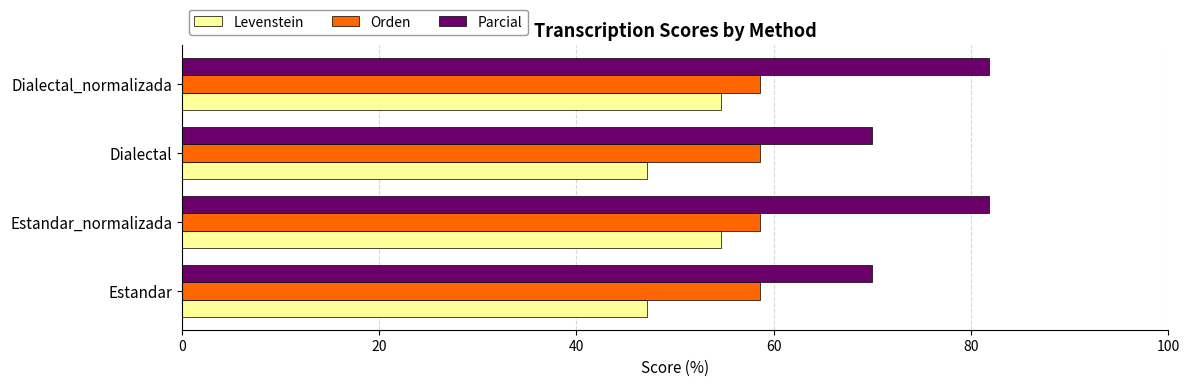

What is the greatest value displayed?

81.8